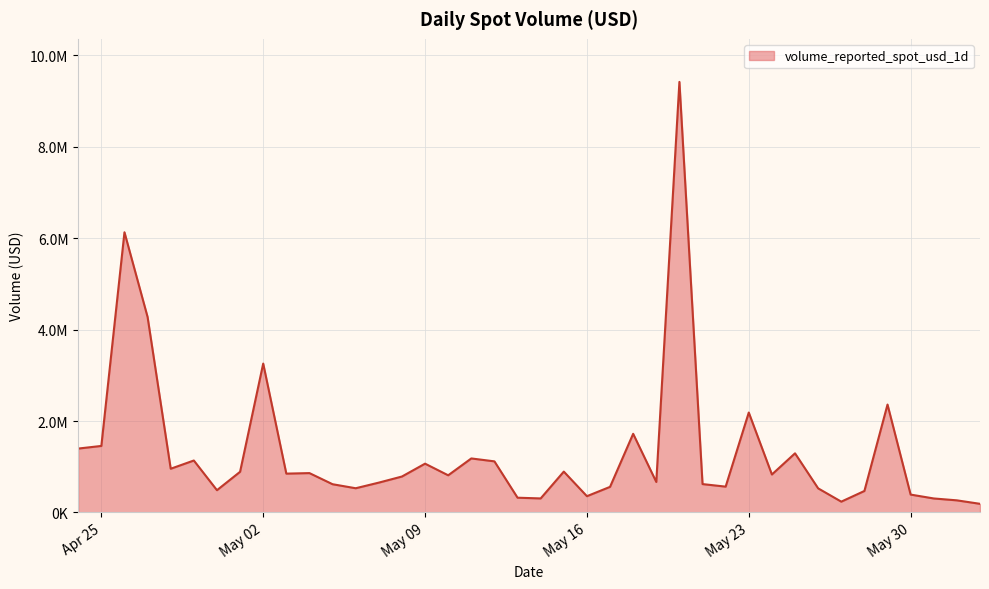

How many interior local peaks (higher than both neighbors) does the data have?

12